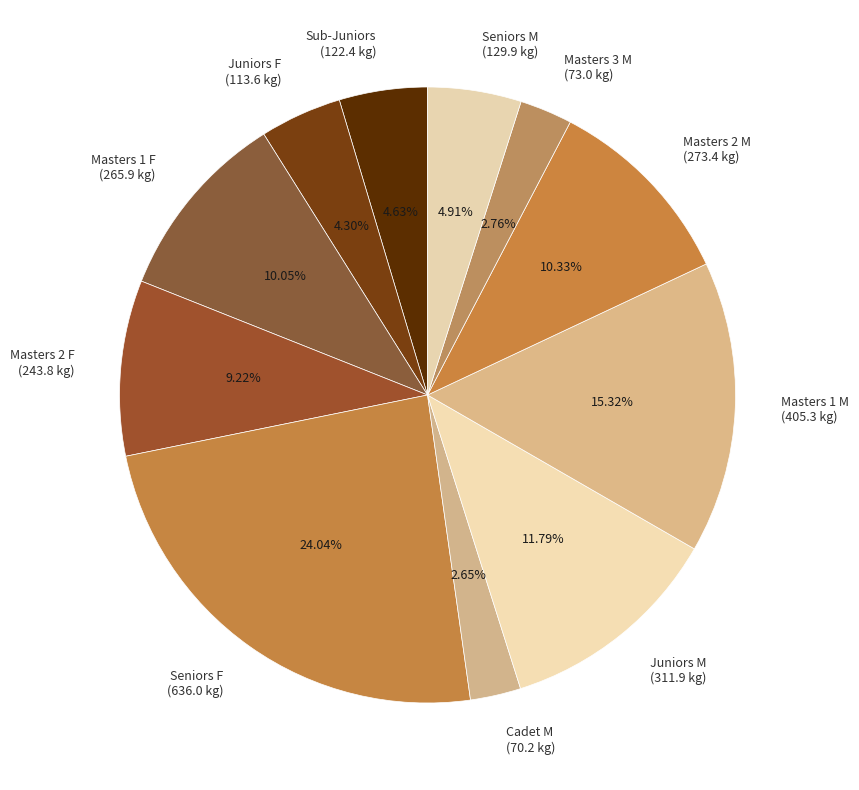

Which has a higher value, Juniors F (113.6 kg) or Cadet M (70.2 kg)?

Juniors F (113.6 kg)